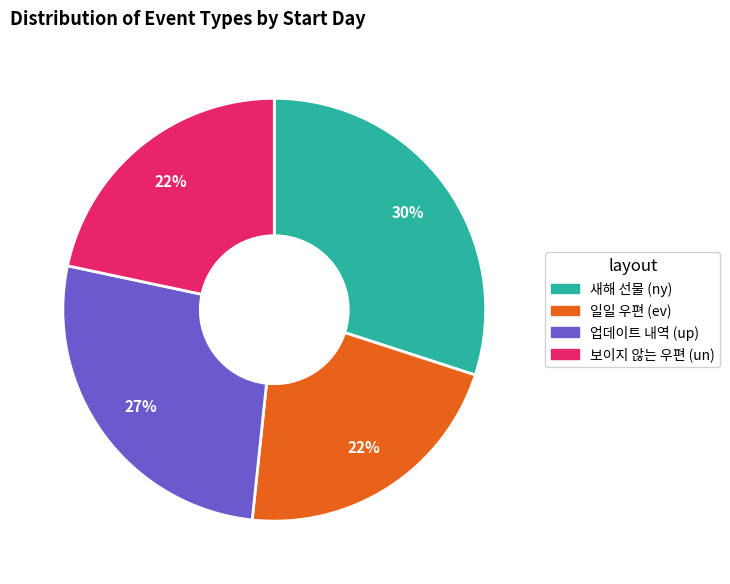

Is the sum of 업데이트 내역 (up) and 보이지 않는 우편 (un) greater than half?

No